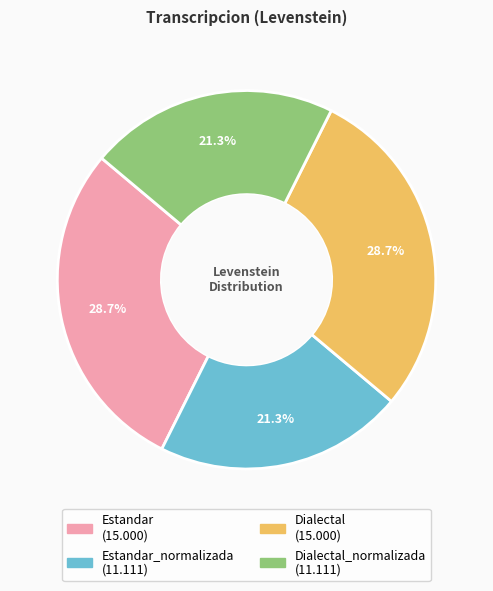

Count the number of slices in the pie.

4